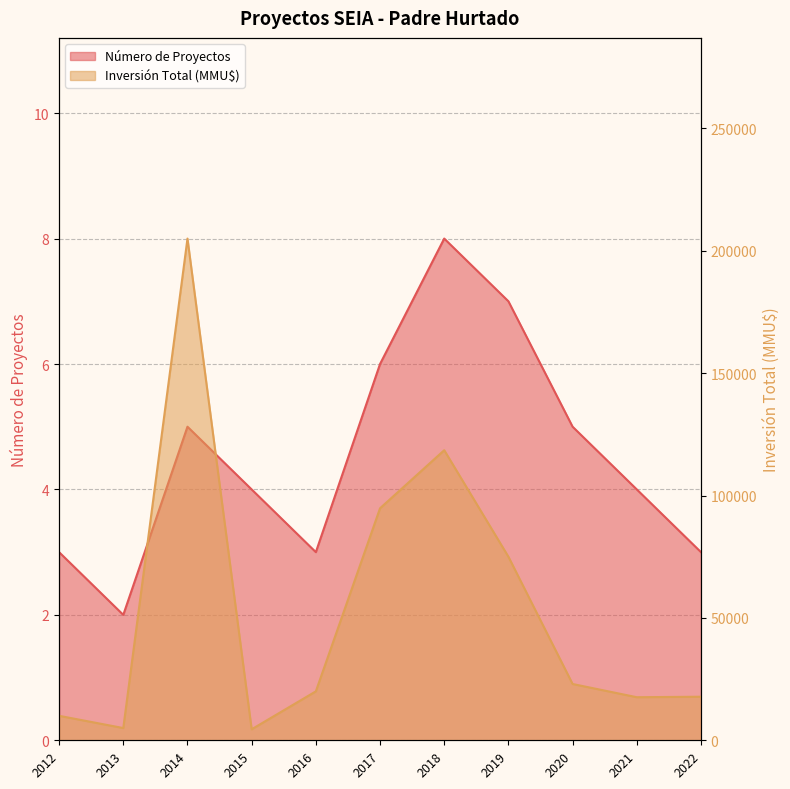

At which category is the sum across all series the highest?

2014